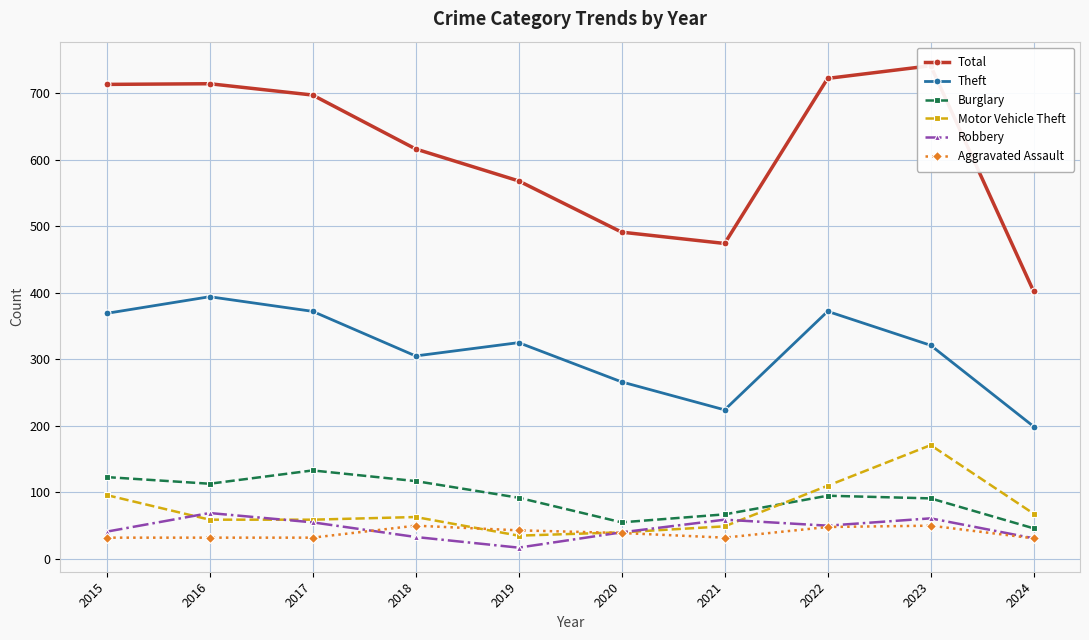

Which category has the lowest value in the Motor Vehicle Theft series?

2019